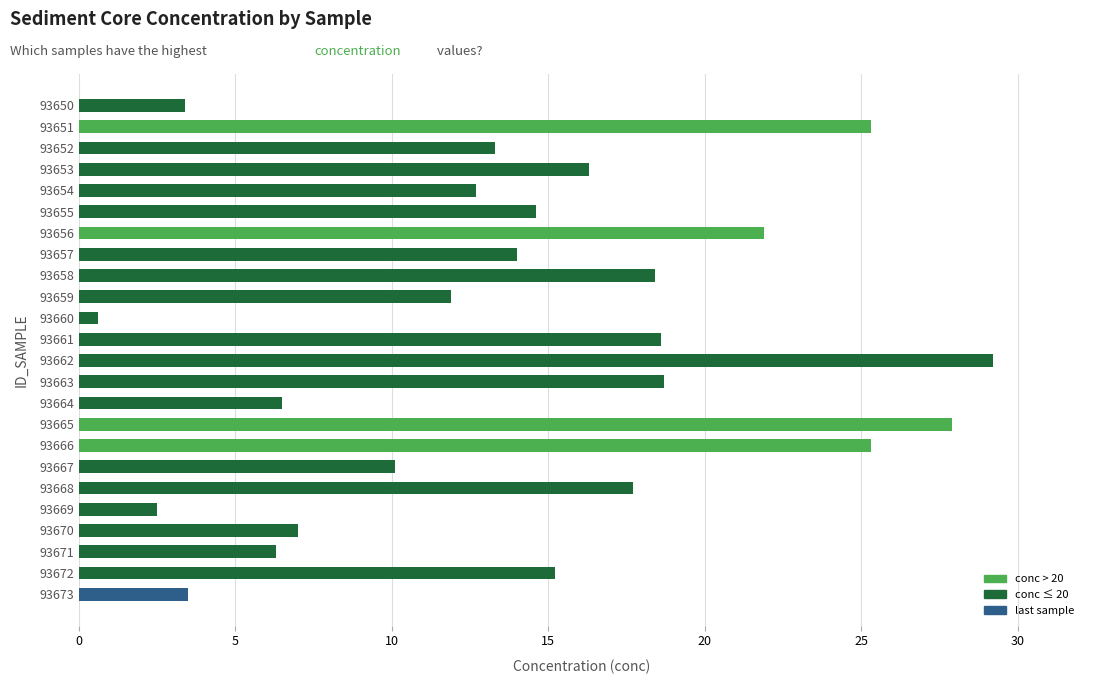

What is the difference between the maximum and minimum values?

28.6